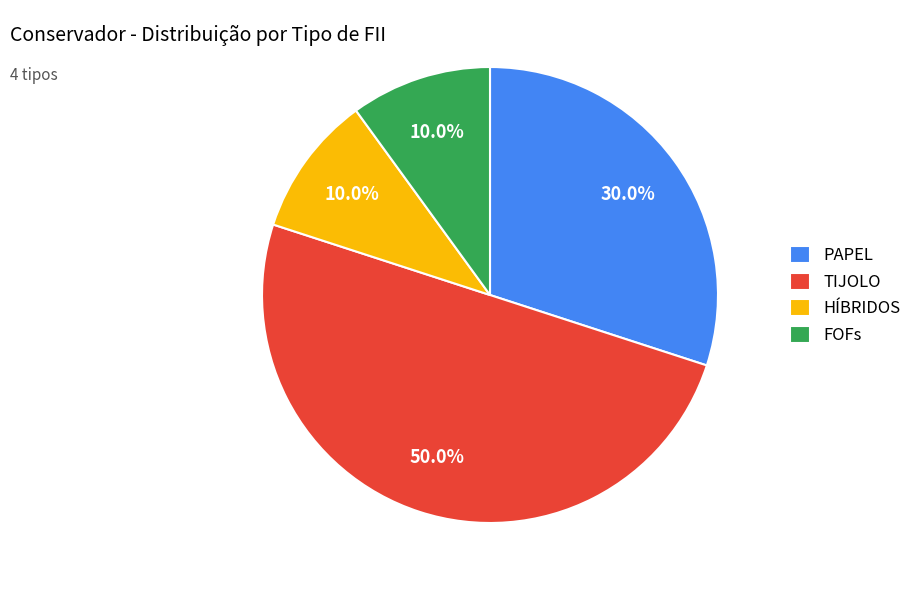

Between PAPEL and HÍBRIDOS, which is larger?

PAPEL